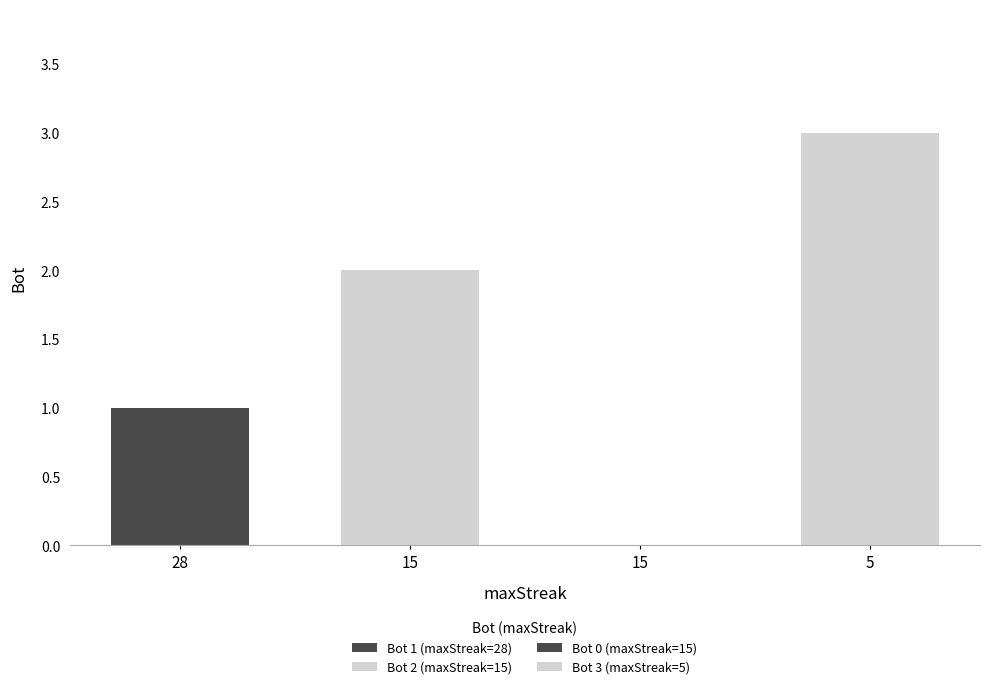

Reading left to right, extract all data points from this chart.

1	2	0	3